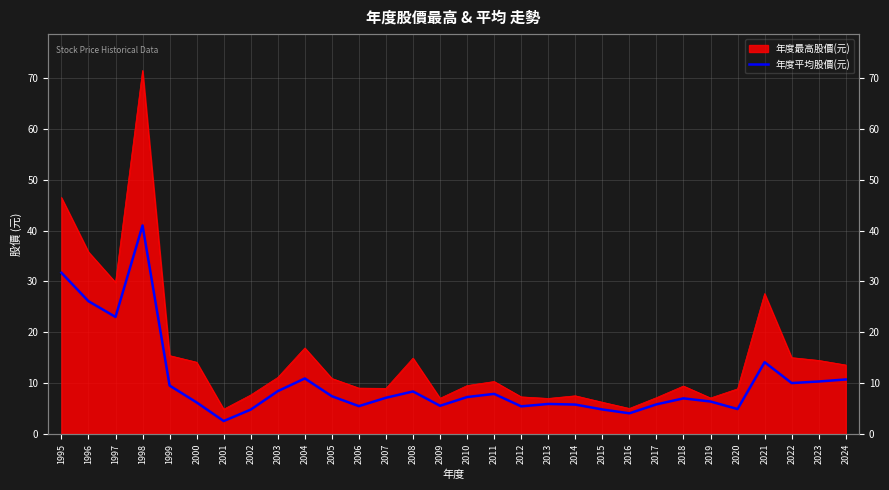

Reading left to right, what are all the values shown in this chart?

31.7	26.1	23.0	41.0	9.5	6.2	2.5	4.8	8.4	10.9	7.4	5.5	7.1	8.3	5.5	7.2	7.9	5.4	5.9	5.8	4.8	4.0	5.8	7.0	6.4	4.9	14.1	10.0	10.3	10.7